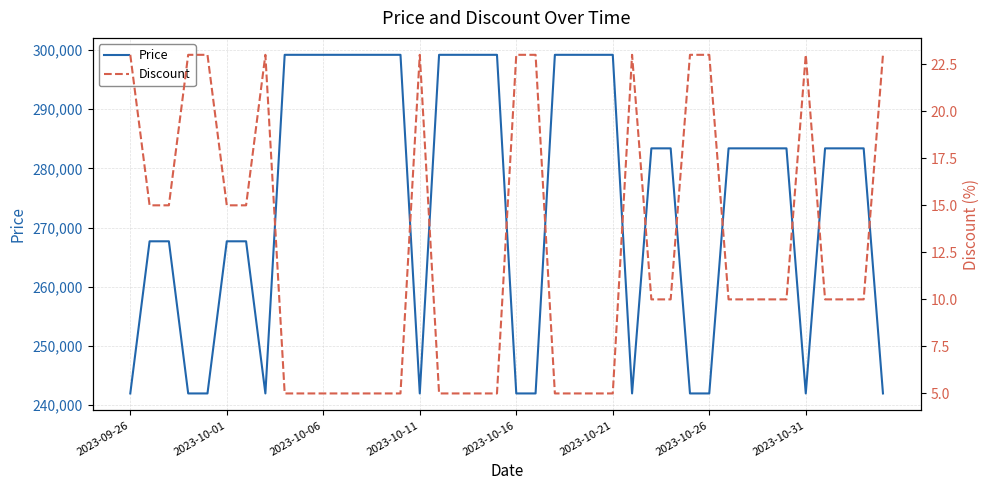

How many values in the Discount series are below 10?

15